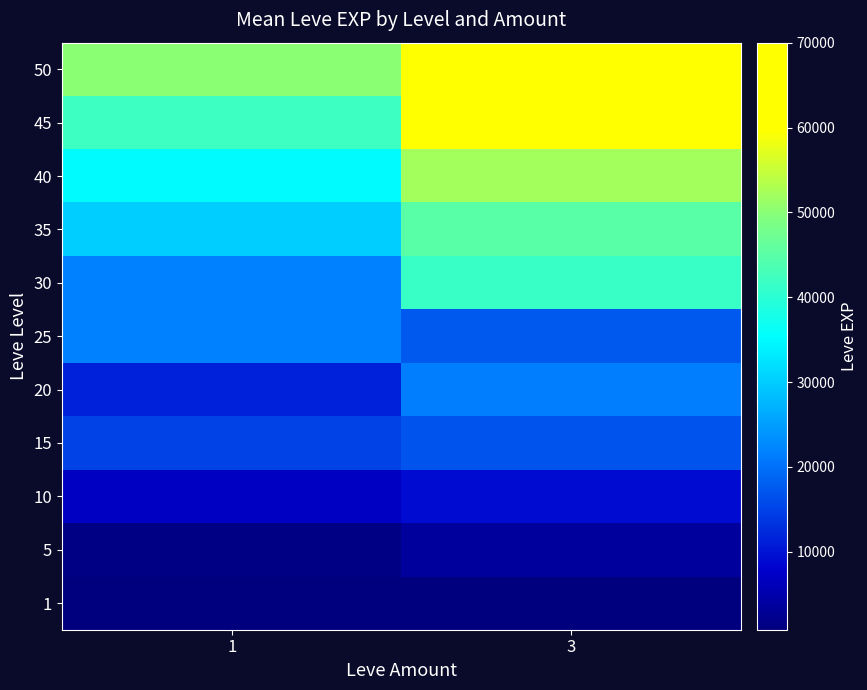

What is the difference between the highest and lowest values at 1?

49200